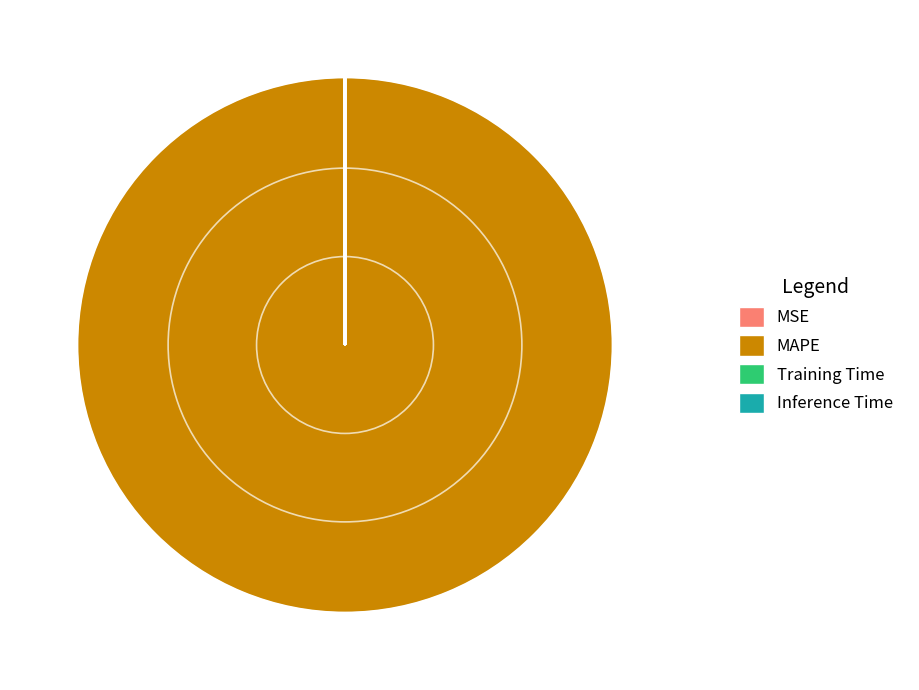

True or false: MAPE accounts for 90% of the total.

False